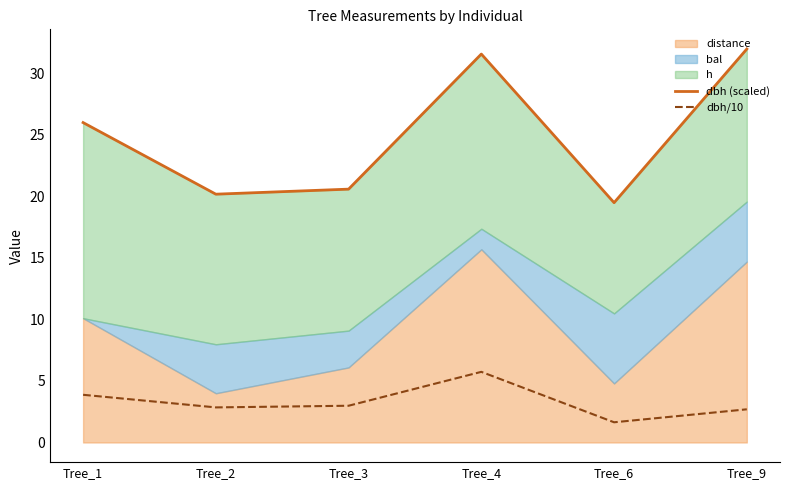

List the labels in order of dbh (scaled) value, largest first.

Tree_9, Tree_4, Tree_1, Tree_3, Tree_2, Tree_6